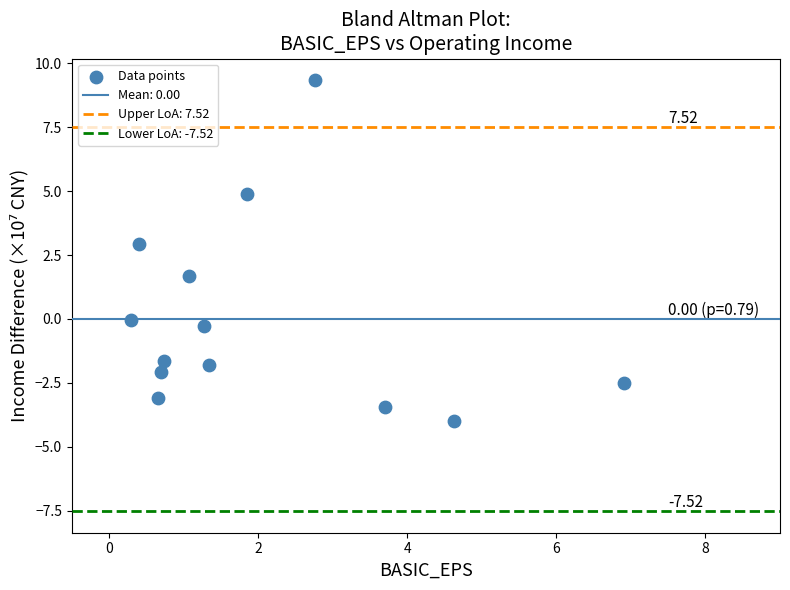

What is the range of X values (max minus min)?

6.6